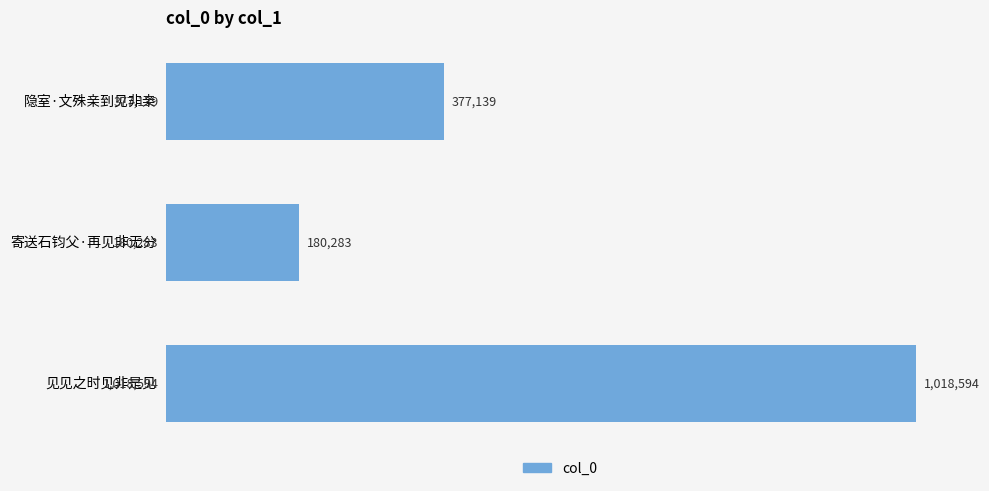

What is the sum of all values?

1576016